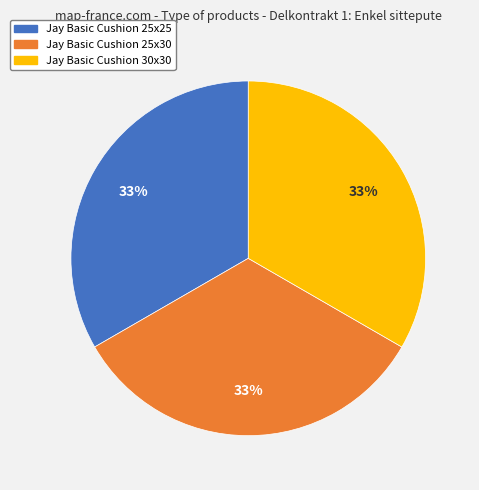

To the nearest percent, what percentage of the pie is Jay Basic Cushion 25x30?

33%